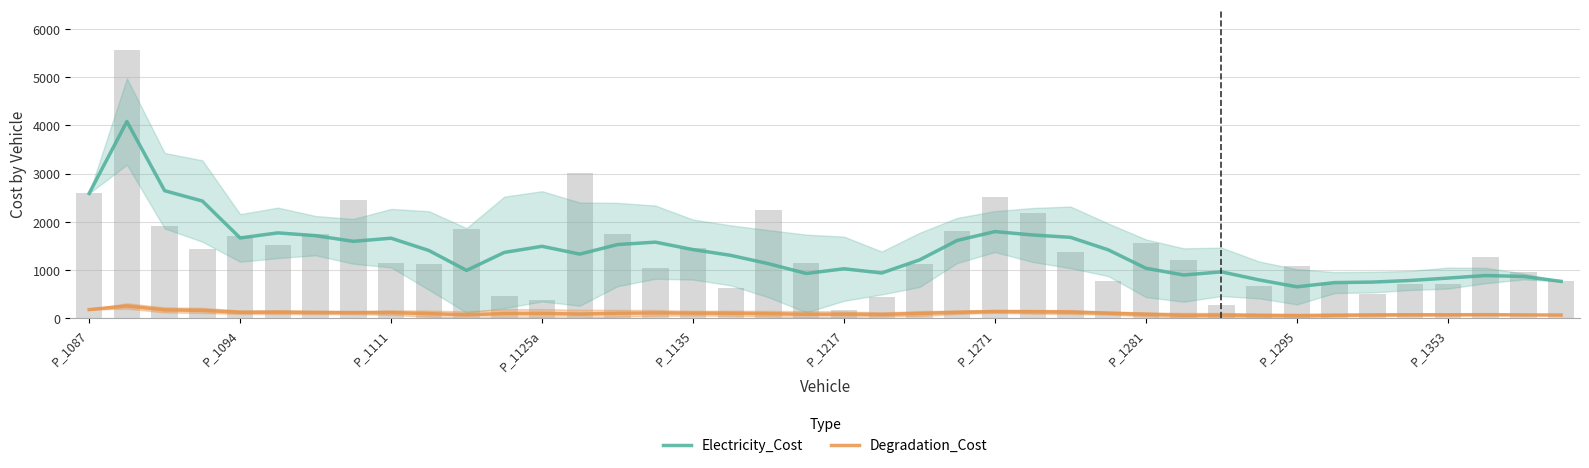

Rank the series at 17 from highest to lowest value.

Electricity_Cost, Degradation_Cost